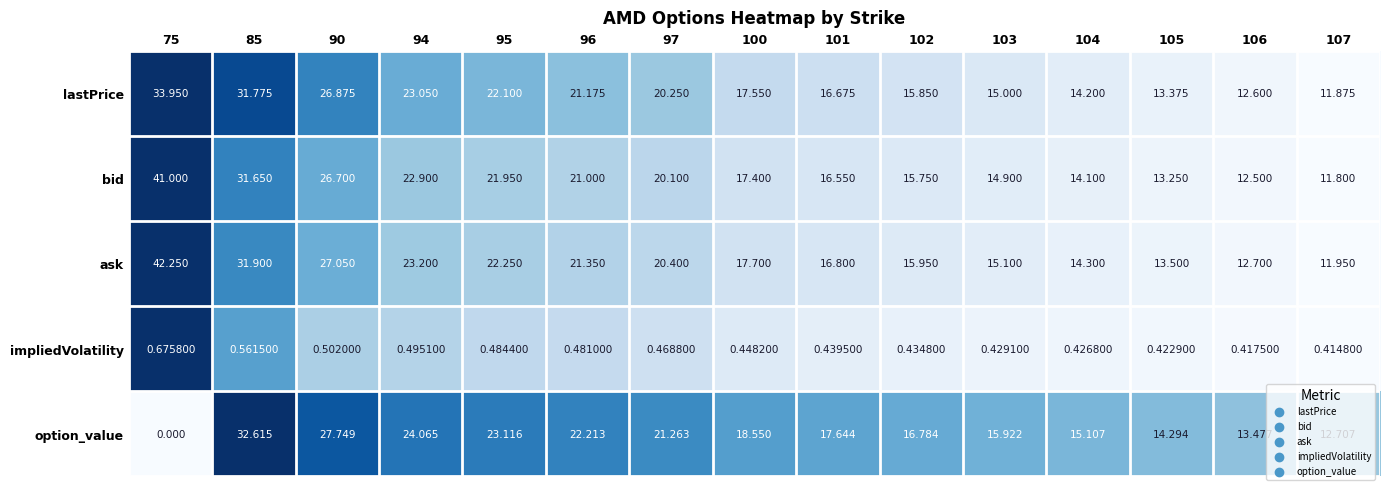

Rank the series by their maximum value, from highest to lowest.

ask, bid, lastPrice, option_value, impliedVolatility